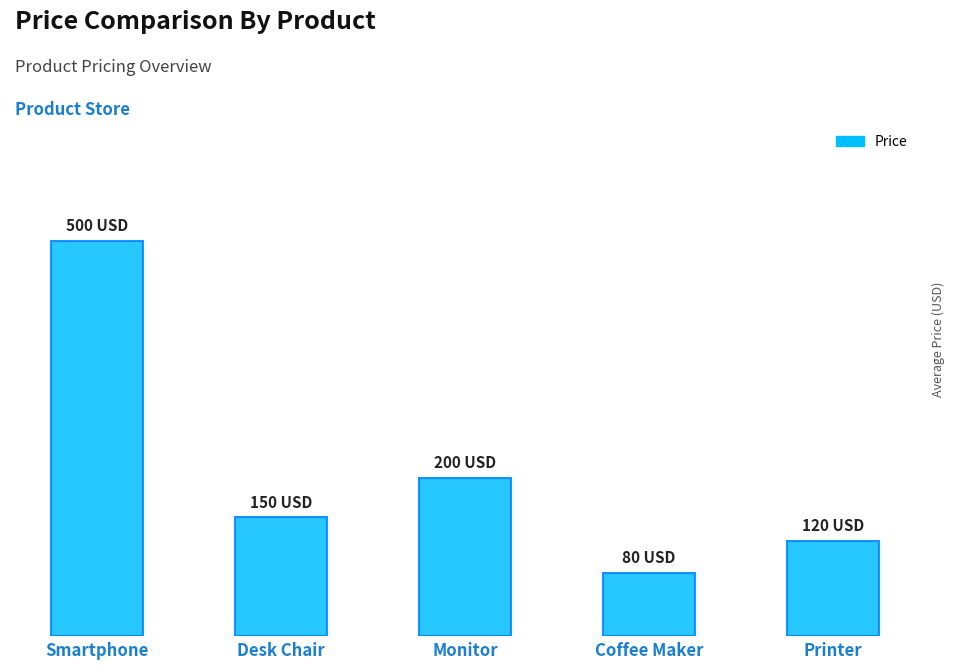

Are the bars horizontal?

No